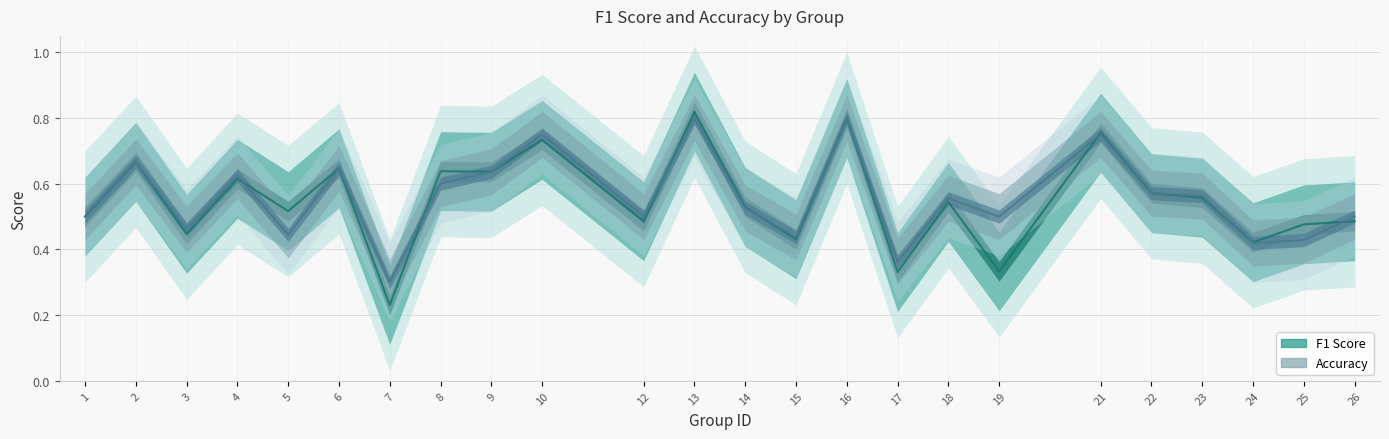

Where is the first local maximum for f1?

2